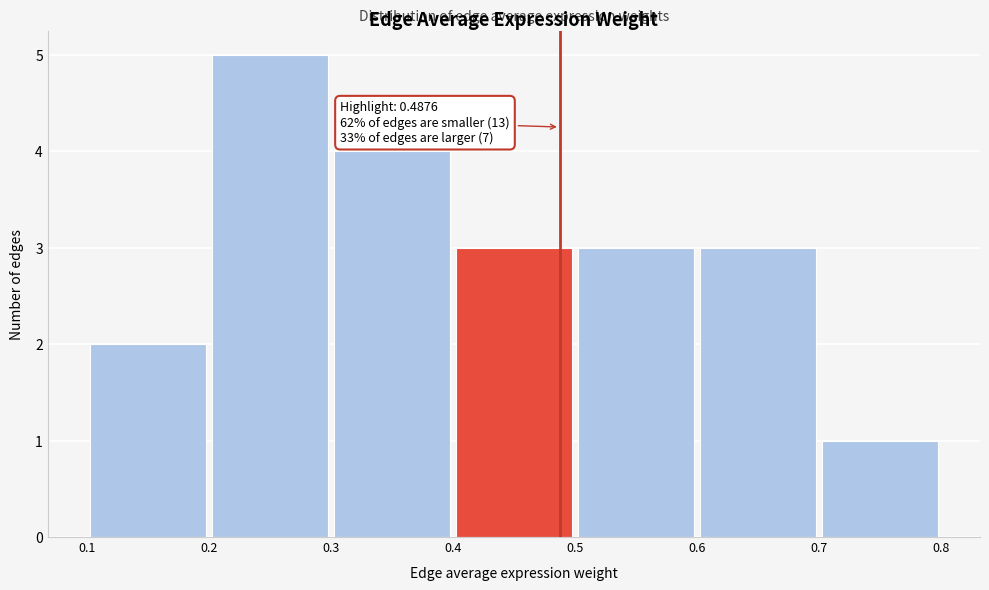

Which range on the x-axis has the tallest bar?

0.2 to 0.3